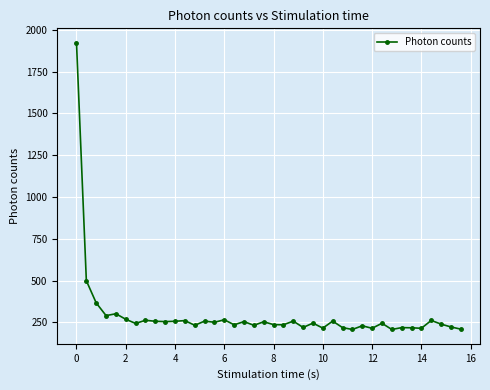

What is the difference between the maximum and second lowest values?

1717